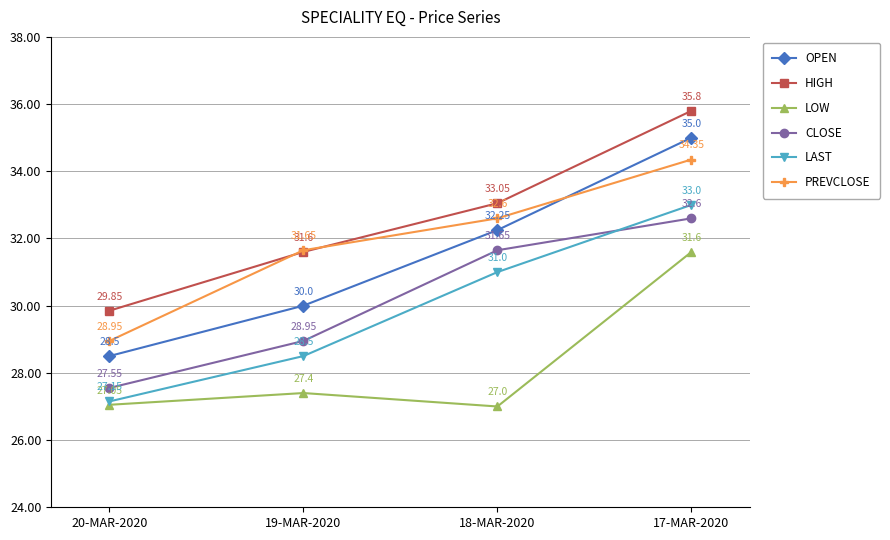

True or false: HIGH has more than 2 points higher than both neighbors.

False